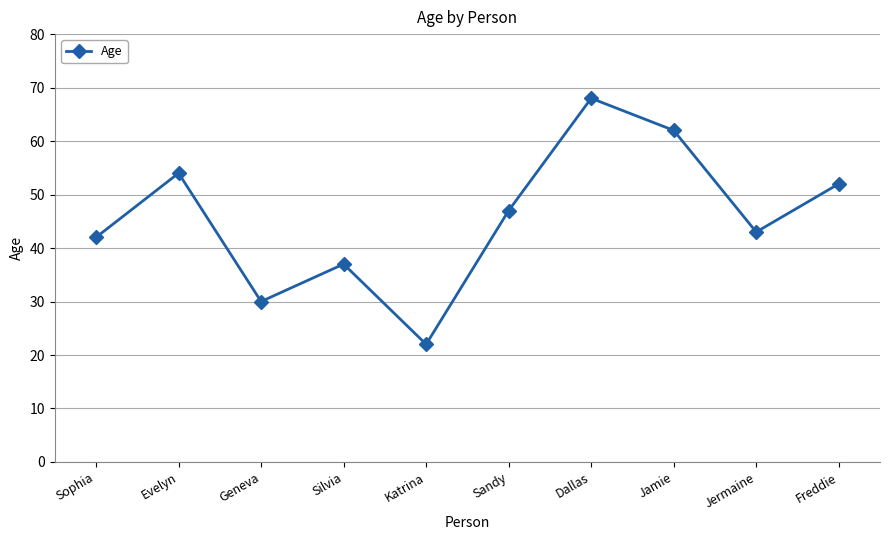

Does the chart display data point markers on the line(s)?

Yes